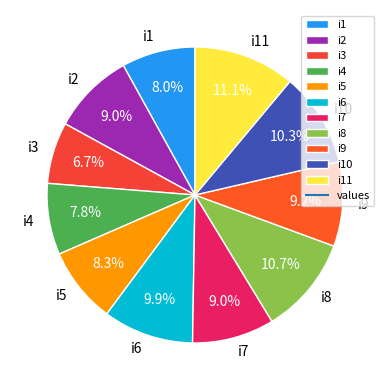

Does i8 account for over 50% of the chart?

No